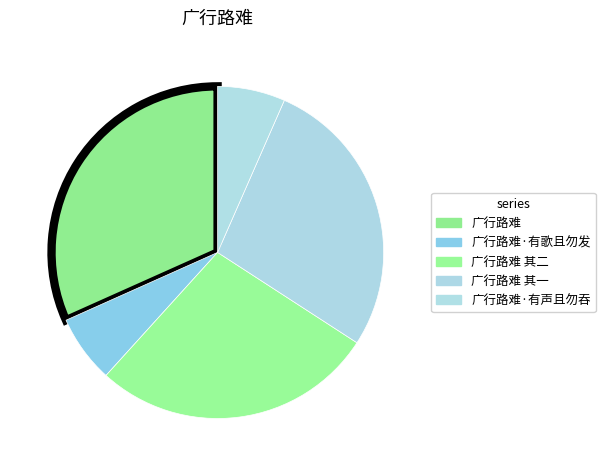

How many segments does this pie chart have?

5